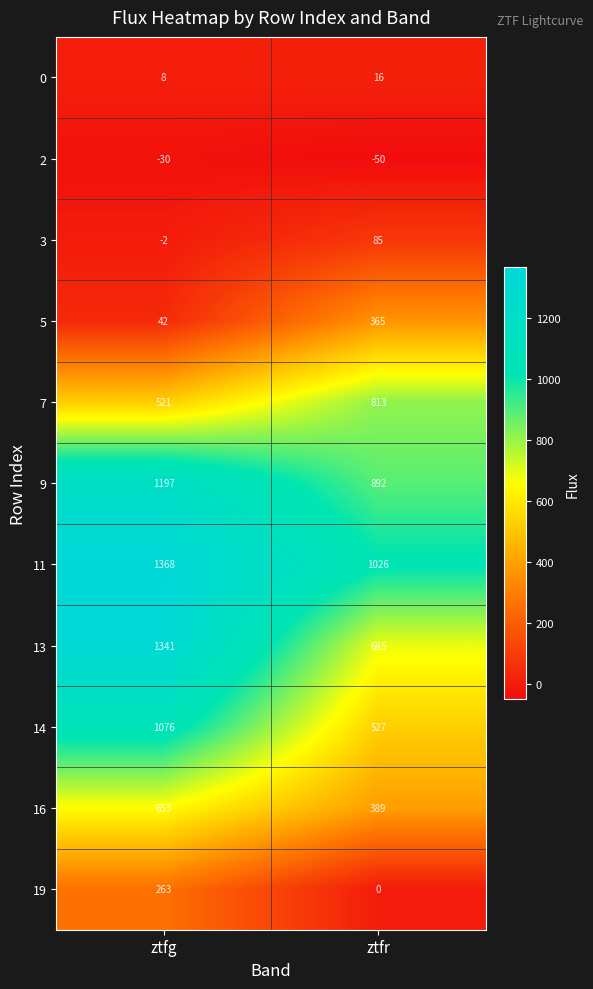

What is the approximate value of 14 at ztfg?

1076